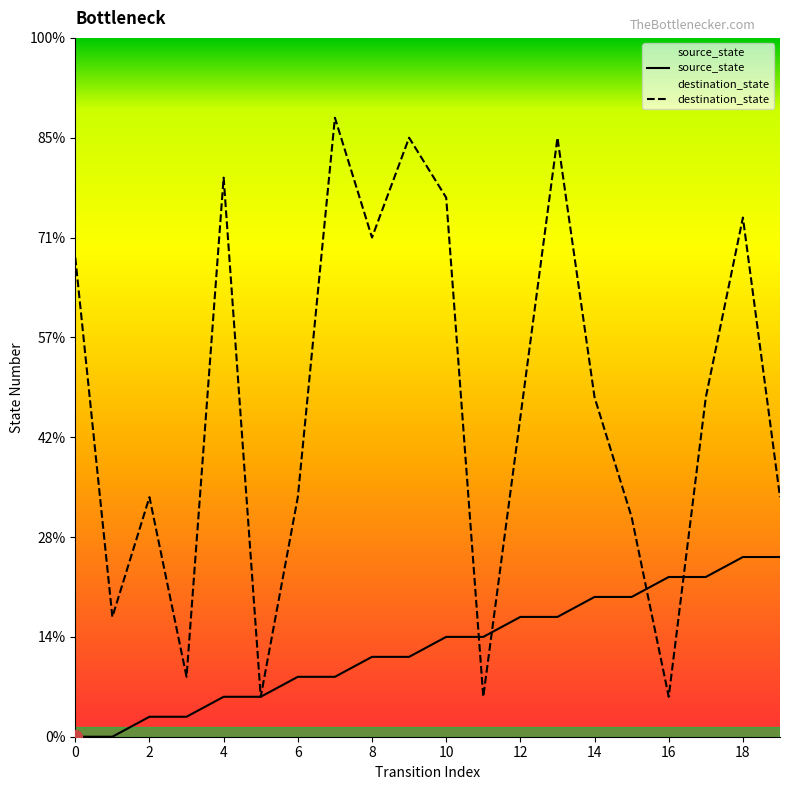

Is it true that destination_state equals 24 at 14?

False